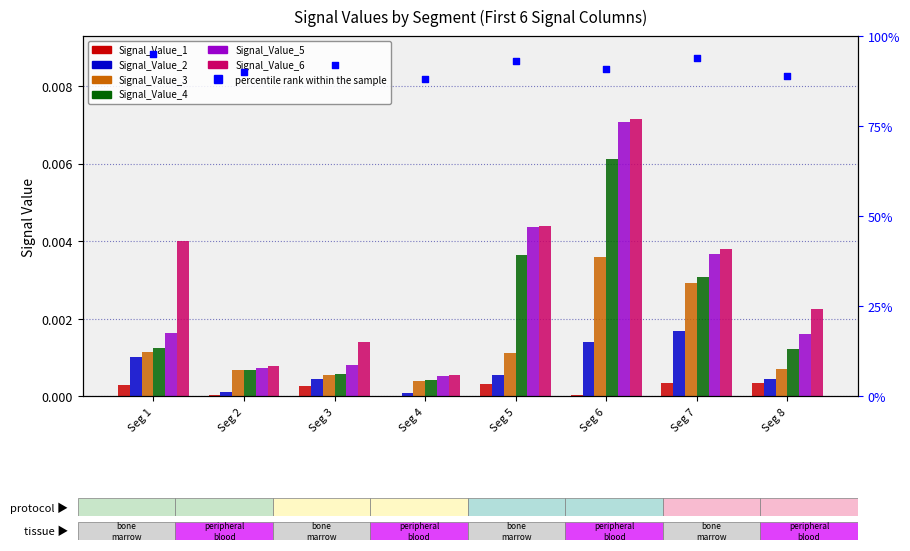

Which series has the largest total across all categories?

Signal_Value_6